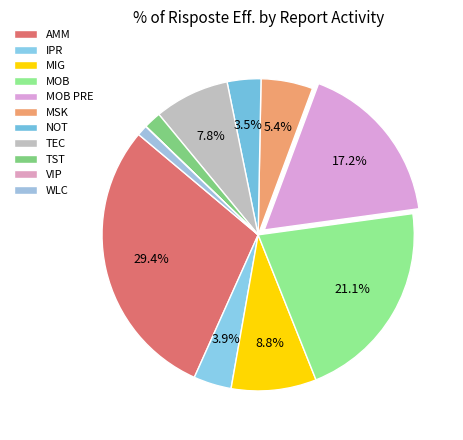

Is it true that WLC is 9% of the pie?

False